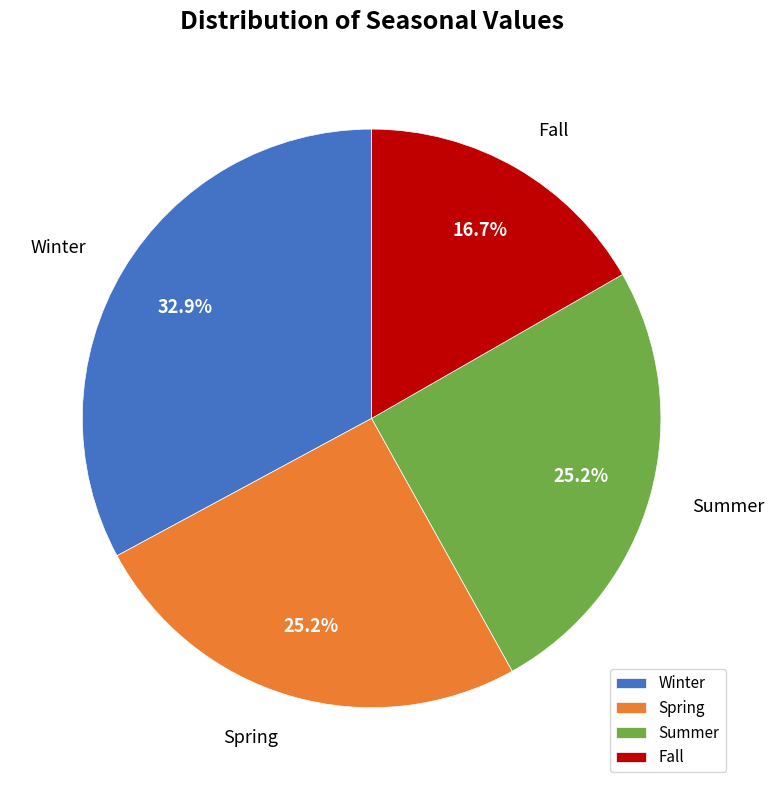

Does Summer account for over 50% of the chart?

No